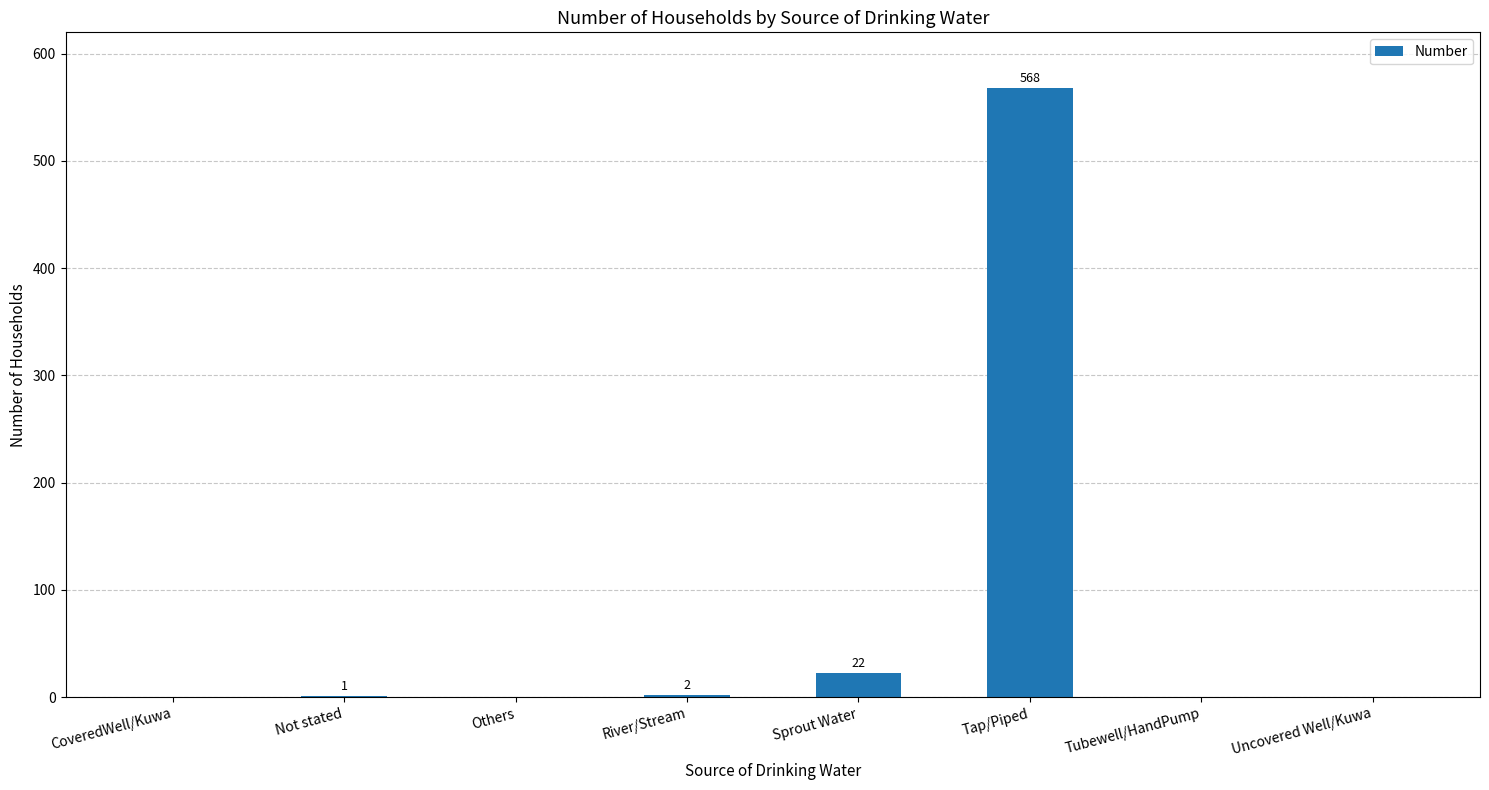

Which label corresponds to the largest value in the chart?

Tap/Piped